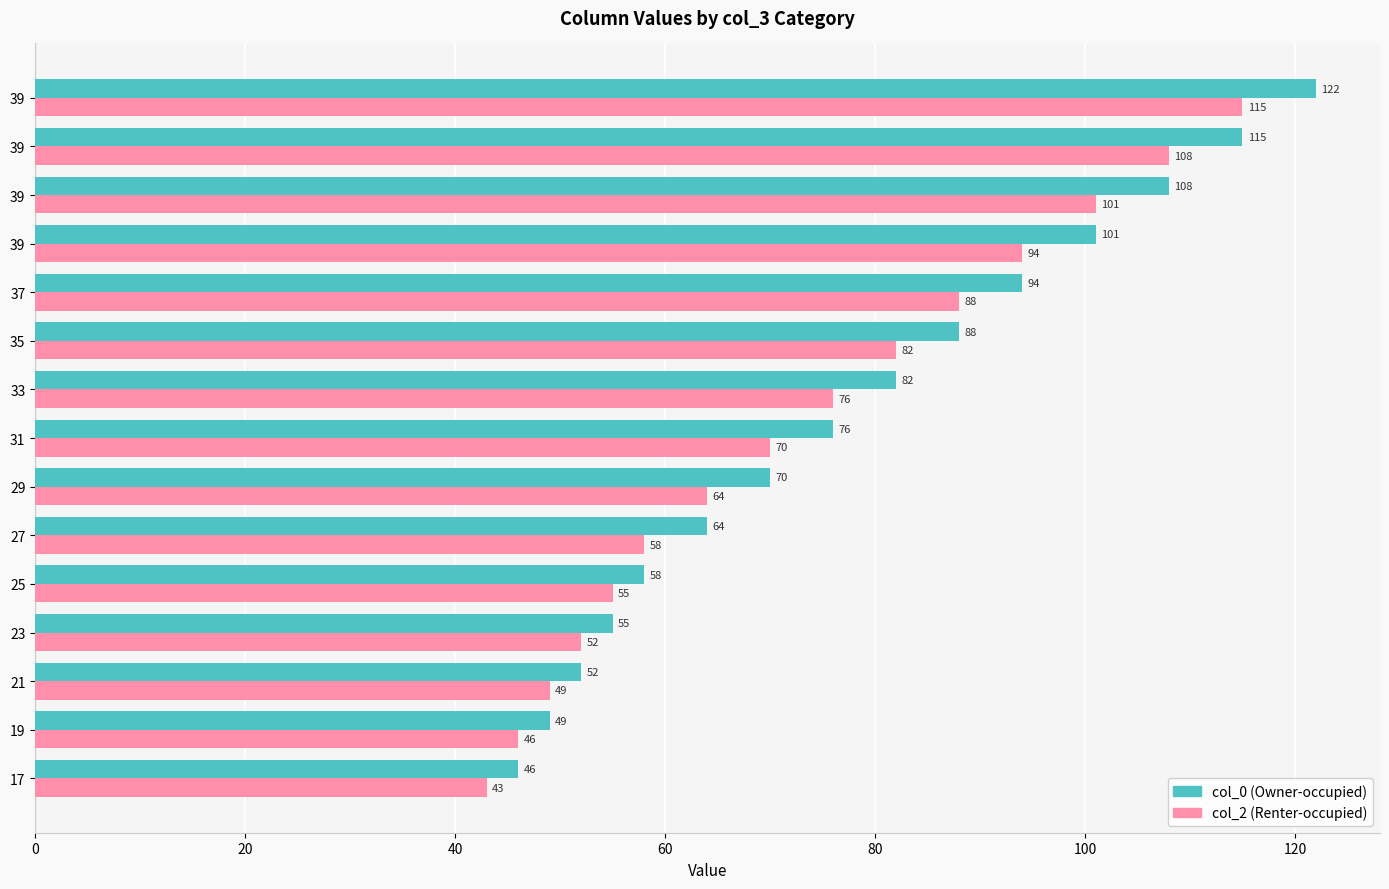

What is the difference between the second highest and minimum values in the col_2 (Renter-occupied) series?

65